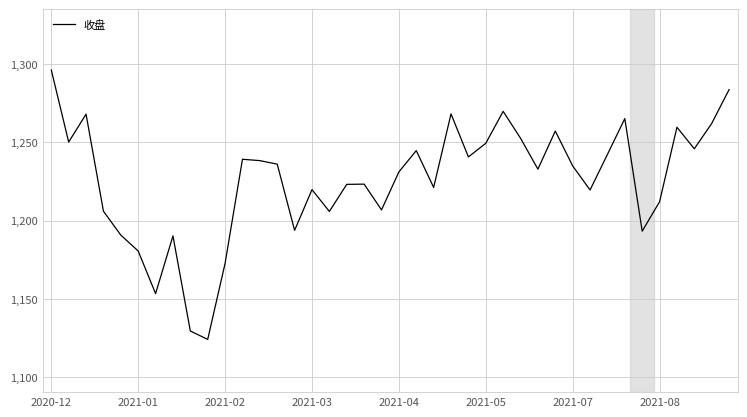

What is the difference between the maximum and minimum values?

172.2